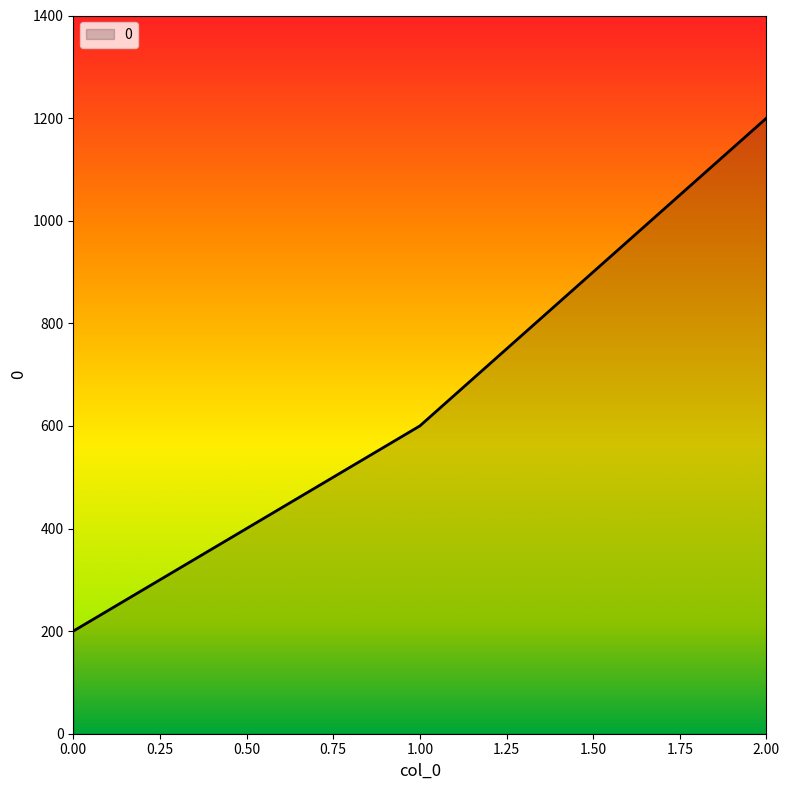

Rank the categories by value from lowest to highest.

0.00, 1.00, 2.00